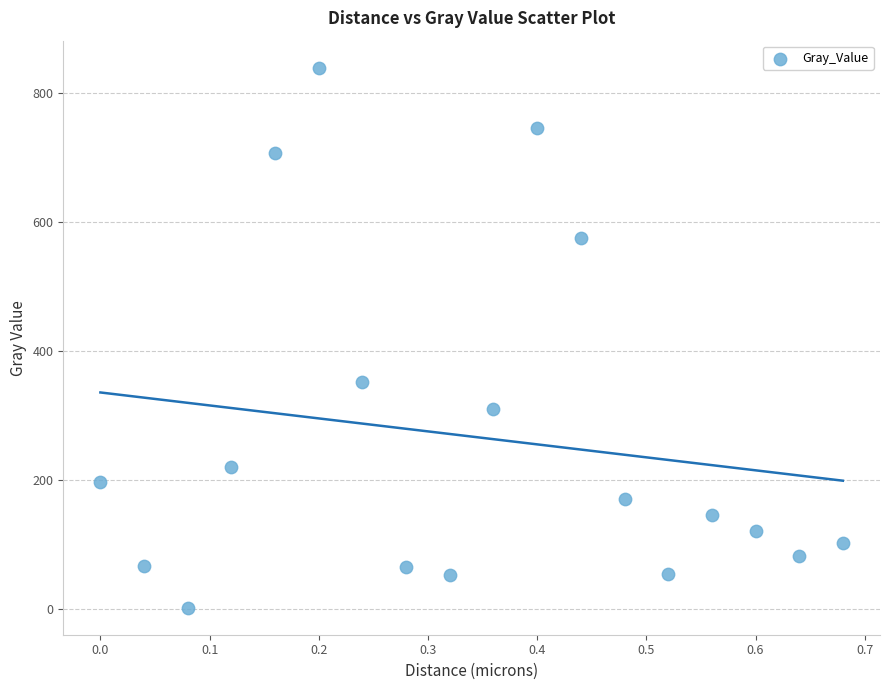

What Y value in the scatter plot is closest to 421?

352.9